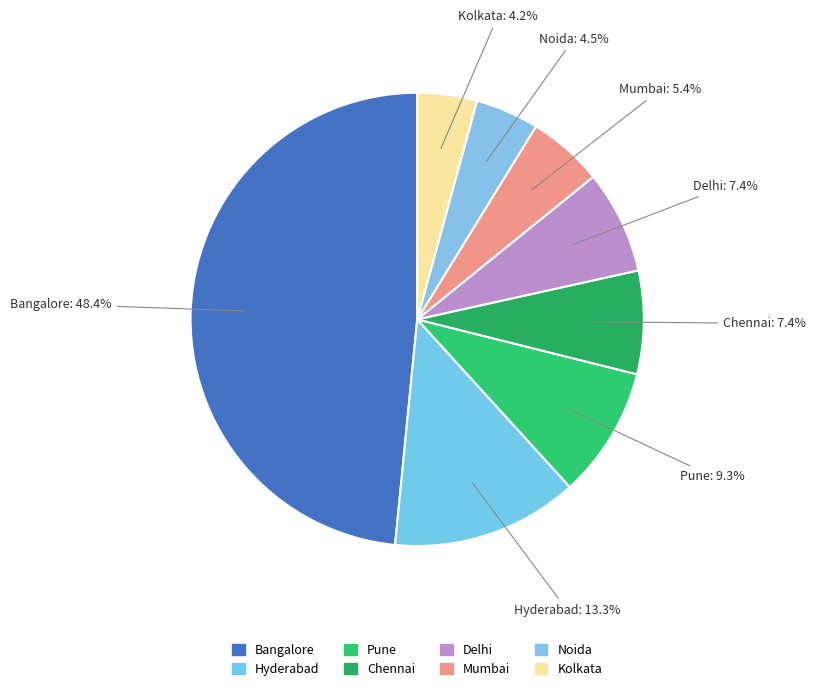

How many segments does this pie chart have?

8